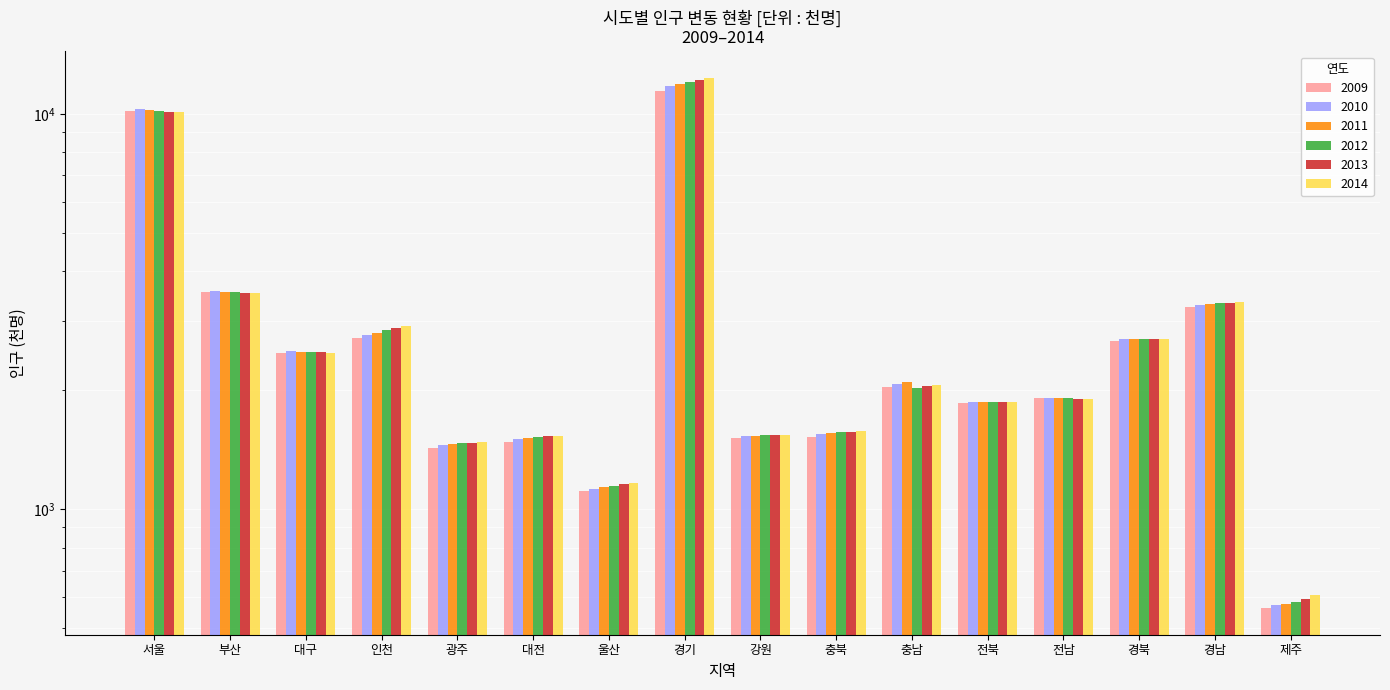

At which label is 2011 closest to 6256?

부산